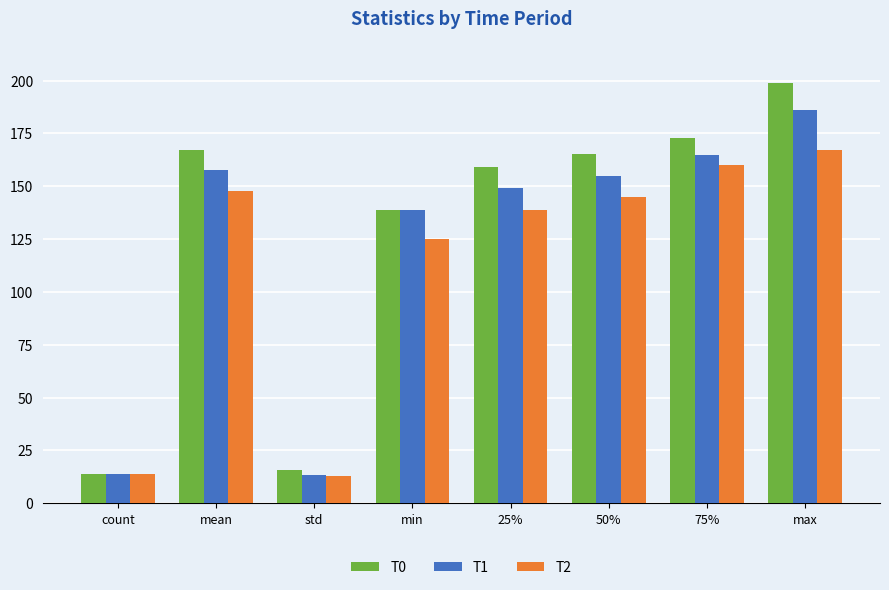

At how many categories does at least one series exceed 116?

6